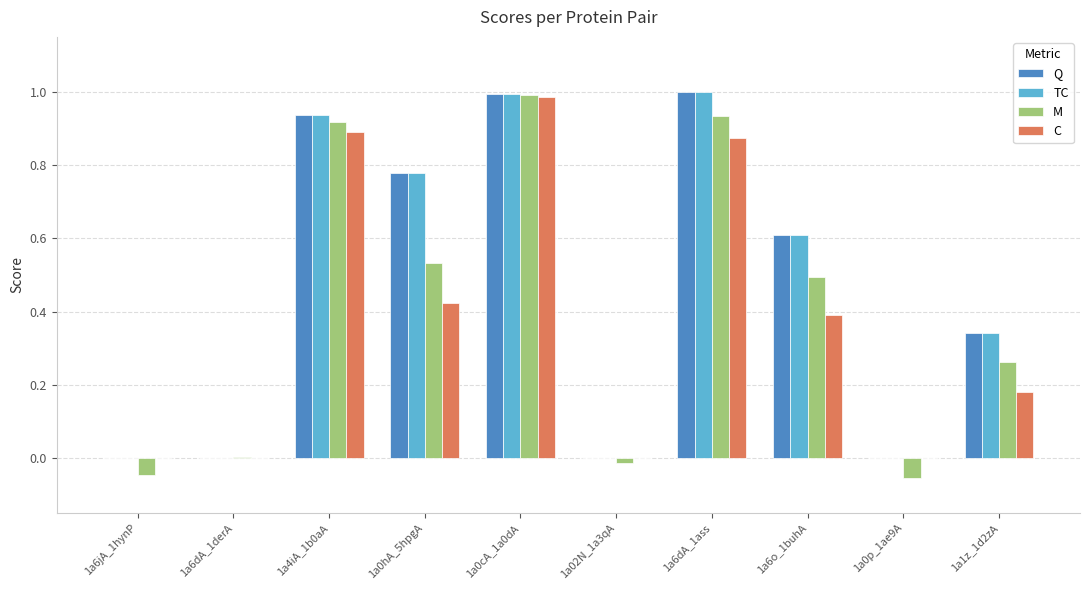

The value of M at 1a02N_1a3qA is -0.0. True or false?

True